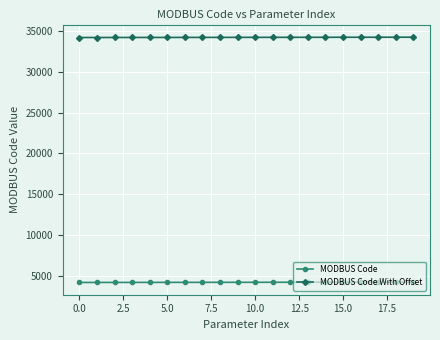

True or false: MODBUS Code With Offset and MODBUS Code cross at least once.

False